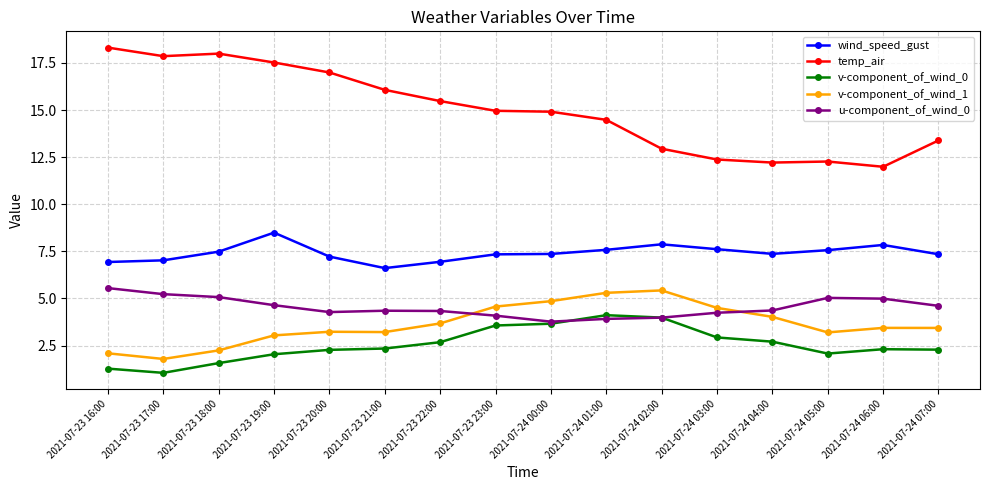

What is the greatest value displayed?

18.3